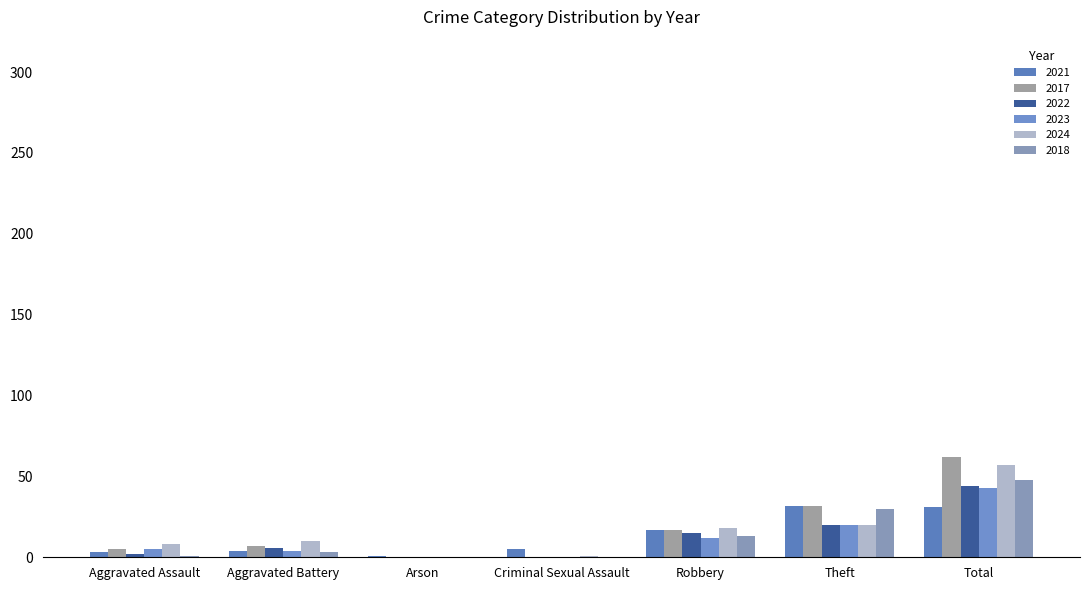

What are all the series names shown in the legend?

2021, 2017, 2022, 2023, 2024, 2018